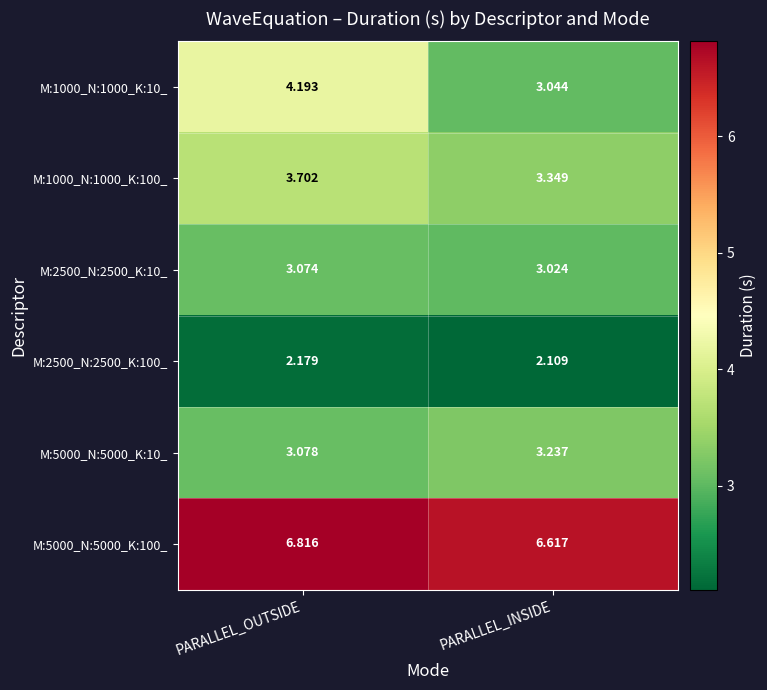

Rank the categories by M:5000_N:5000_K:100_ value from lowest to highest.

PARALLEL_INSIDE, PARALLEL_OUTSIDE